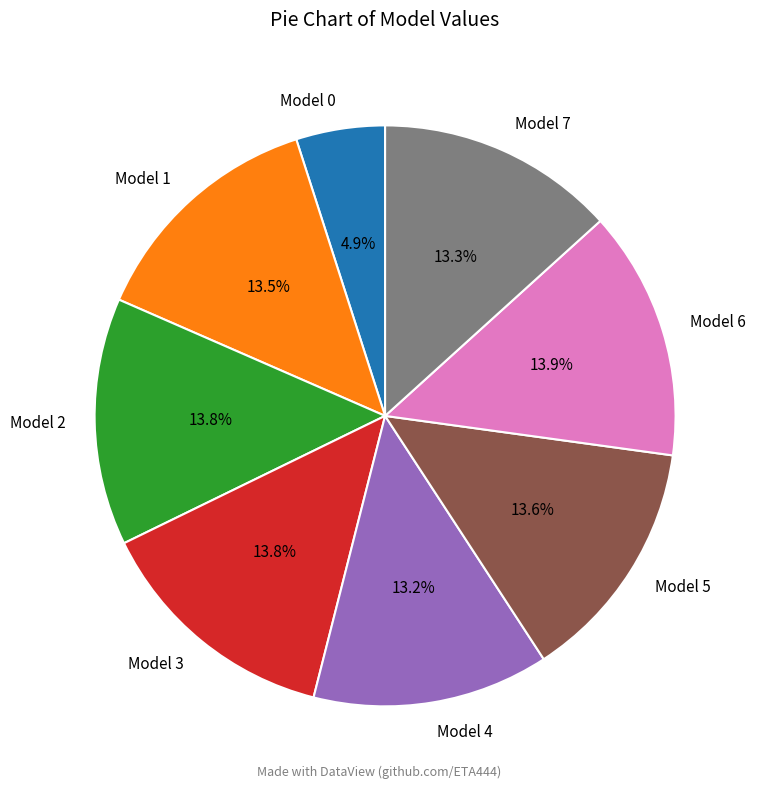

What percentage is NOT represented by Model 5?

86.4%